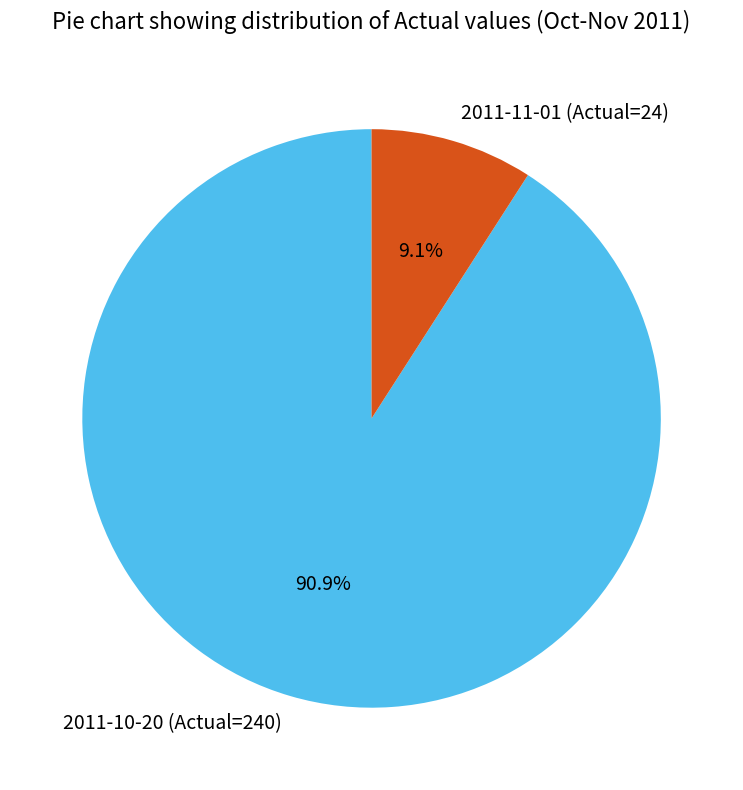

How many slices are in this pie chart?

2